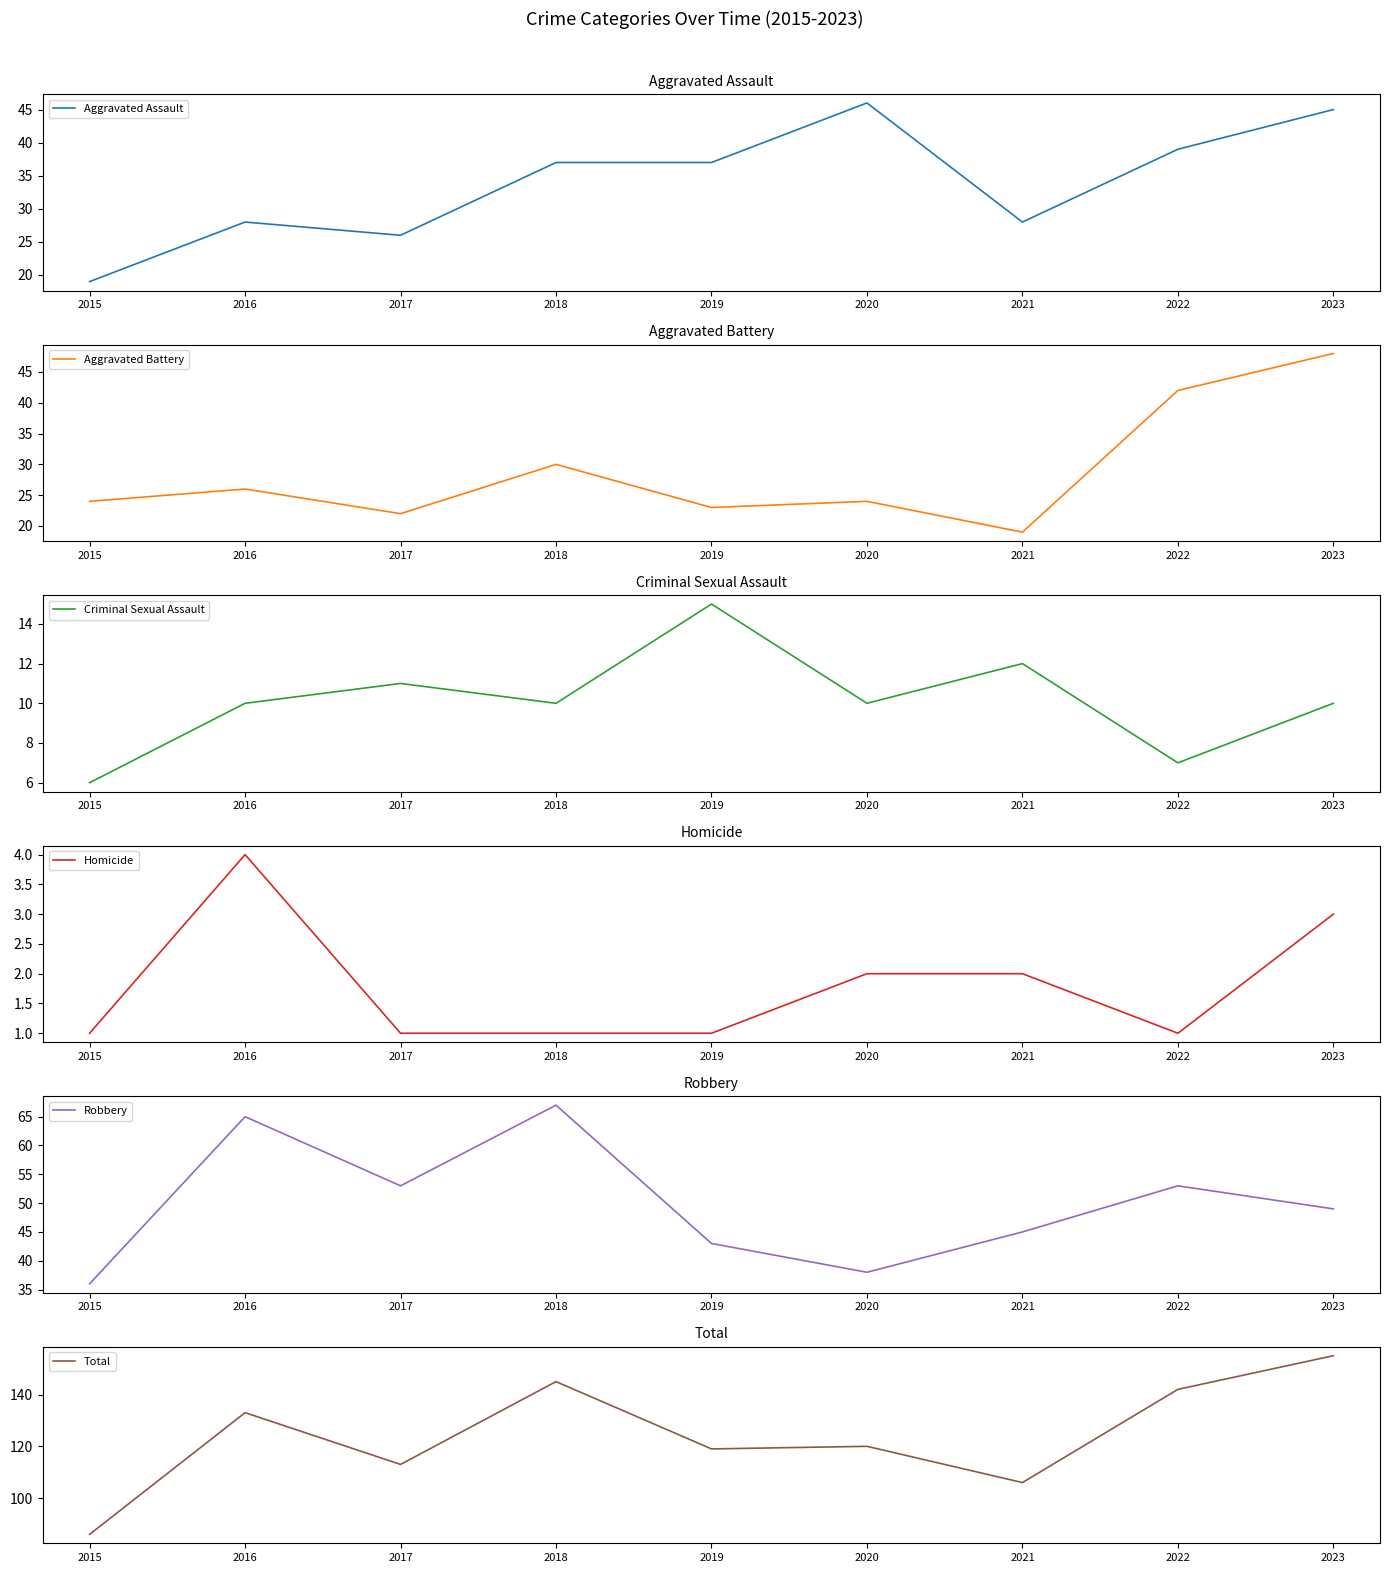

Is the value of Total at 2021 greater than the value of Criminal Sexual Assault at 2021?

Yes